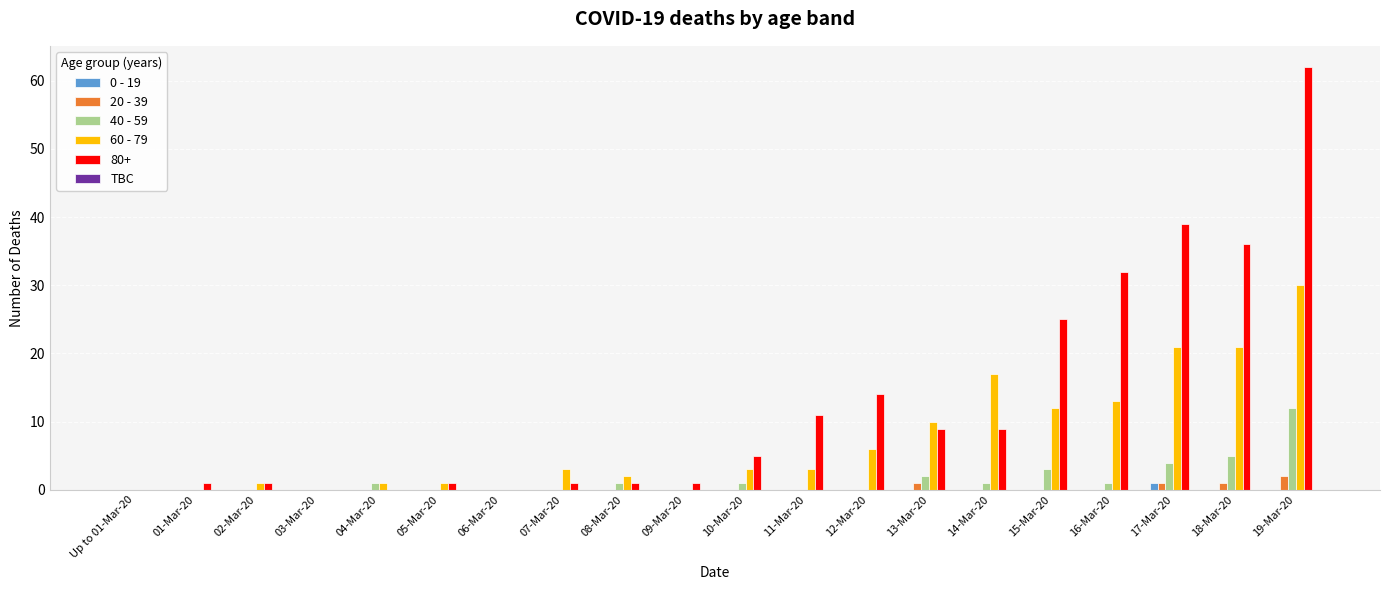

What is the sum of all 60 - 79 values?

144